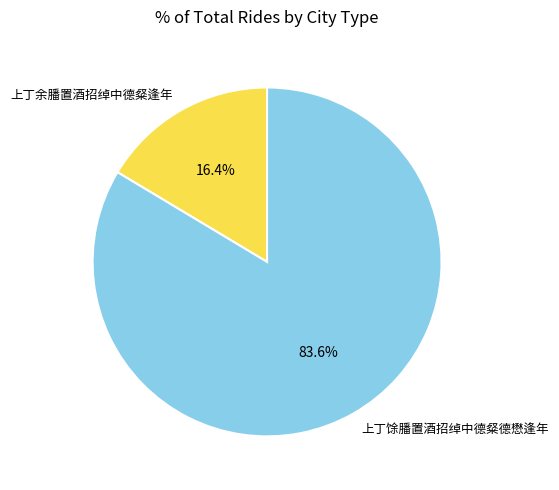

To the nearest percent, what is the difference between the 上丁余膰置酒招绰中德粲逢年 and 上丁馀膰置酒招绰中德粲德懋逢年 slice percentages?

67%